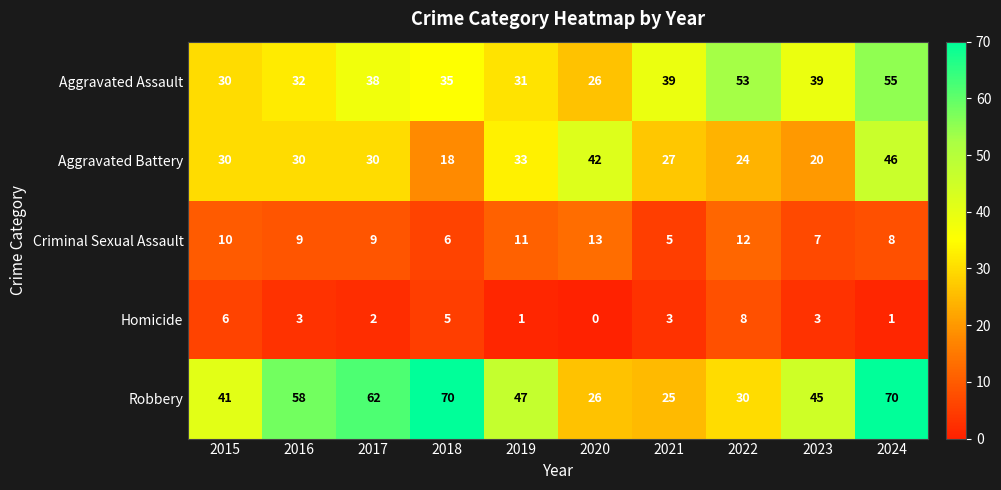

Where does the Robbery series first go above 47?

2016